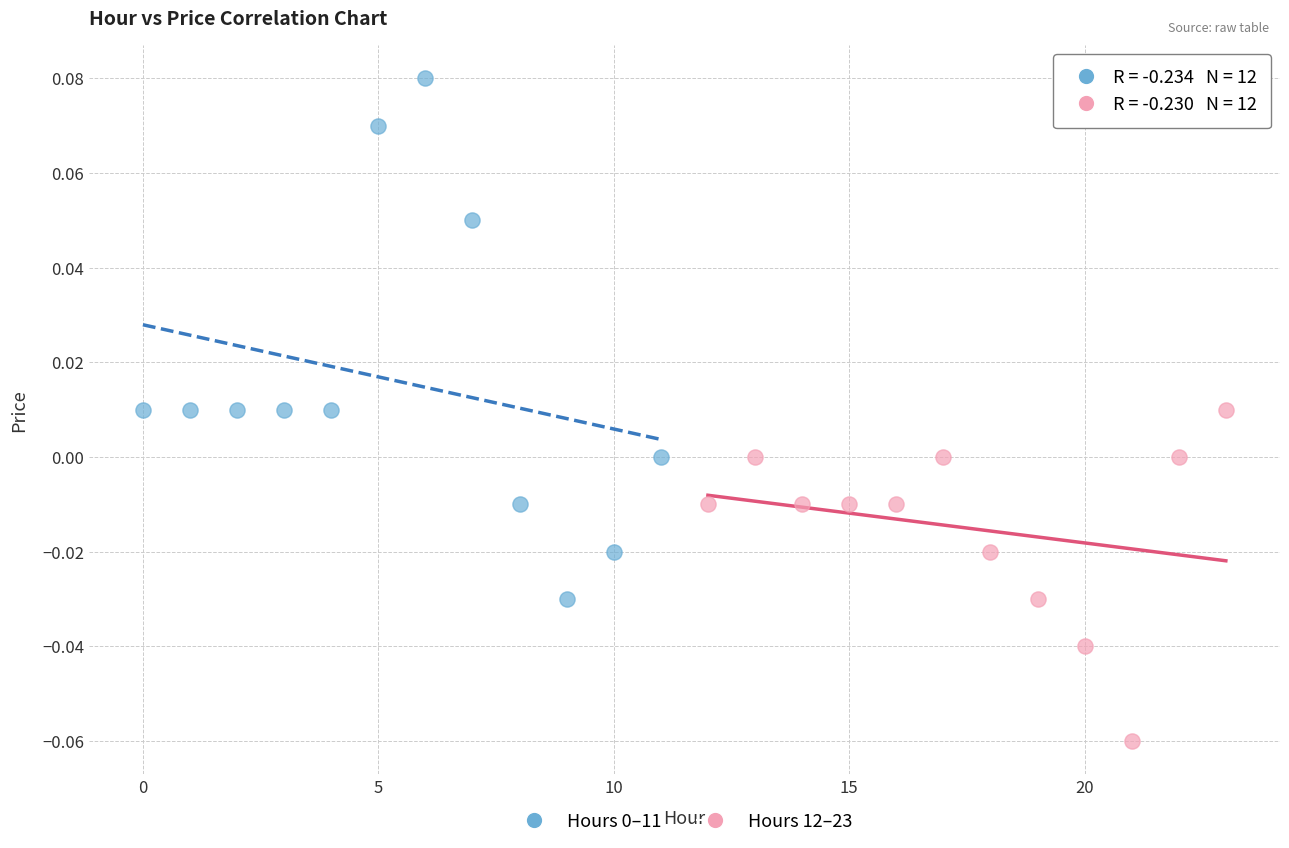

Which series reaches the minimum Y coordinate?

Hours 12–23